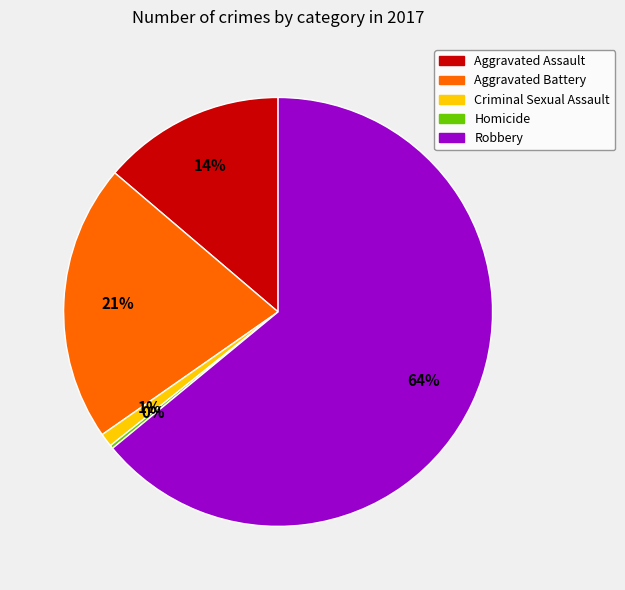

Does Aggravated Assault represent more than half of the total?

No